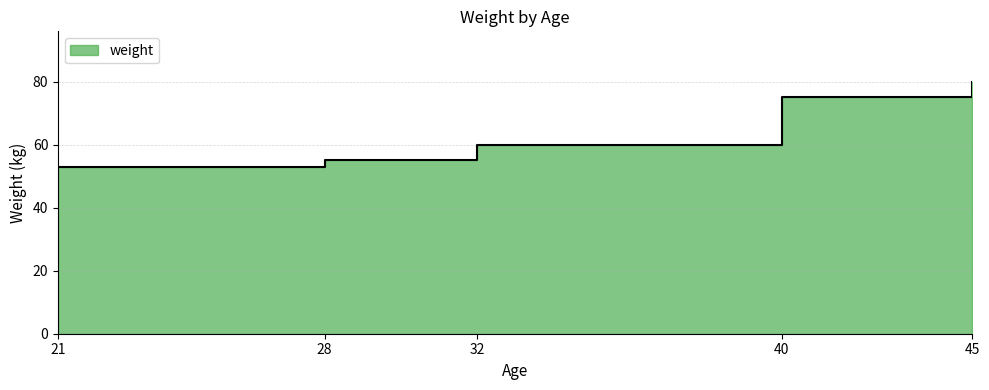

At which category does the chart reach its minimum across all series?

21